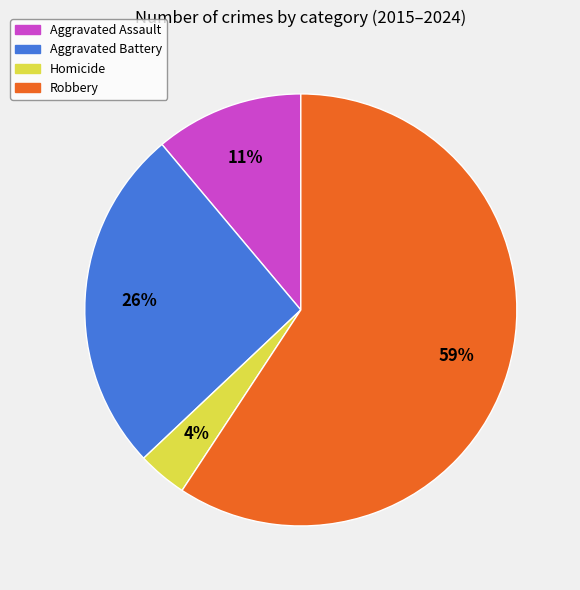

To the nearest percent, what percentage of the pie is Homicide?

4%